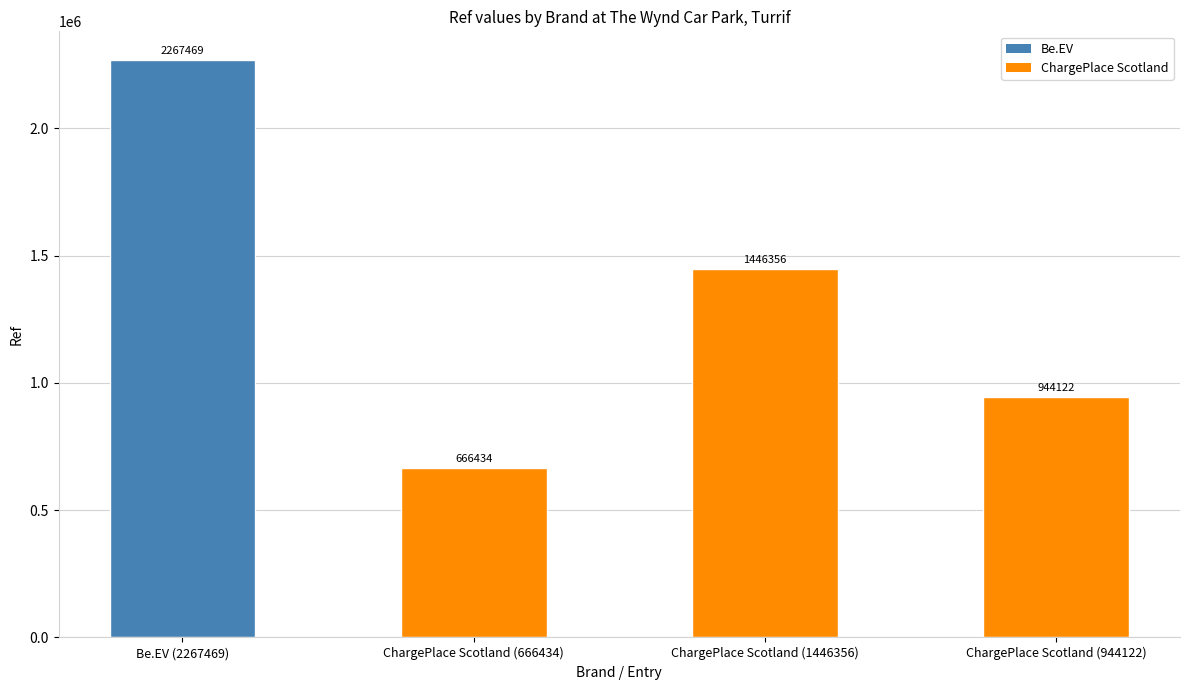

Count the values in the range 944122 to 2267469.

3